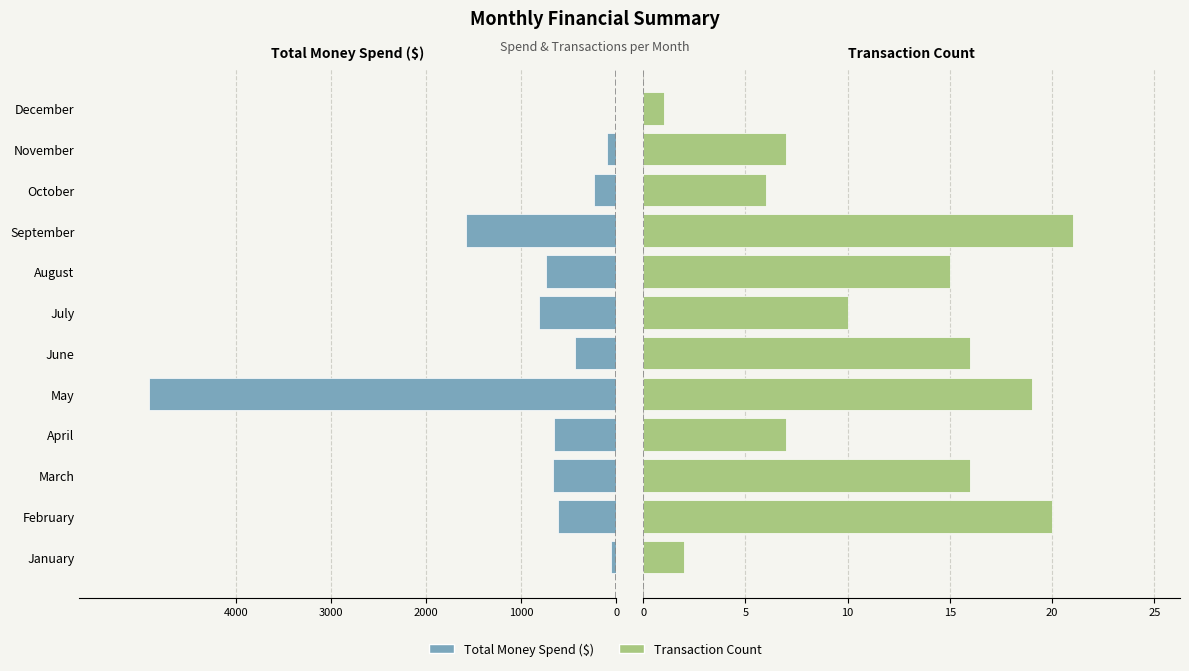

How many bars are there in total?

24